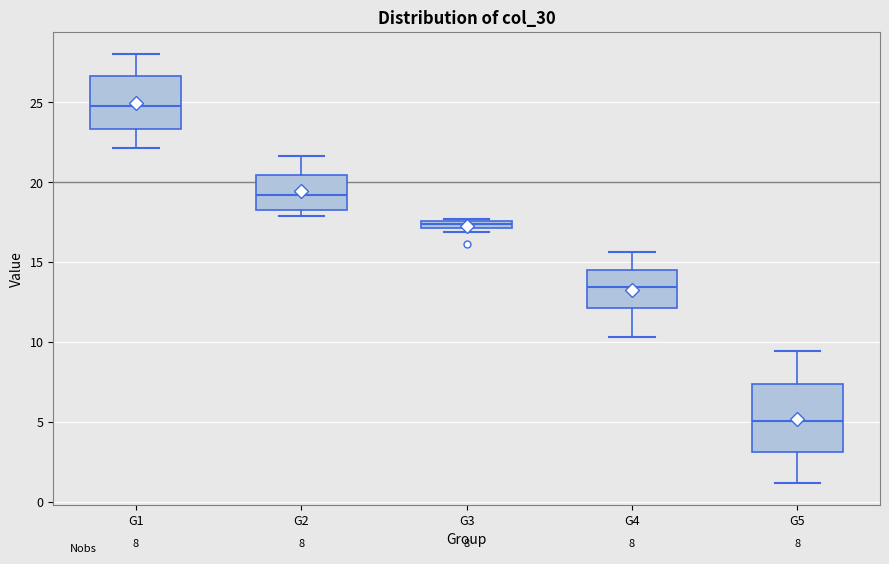

Which box is the tallest, from its lower edge to its upper edge?

G5